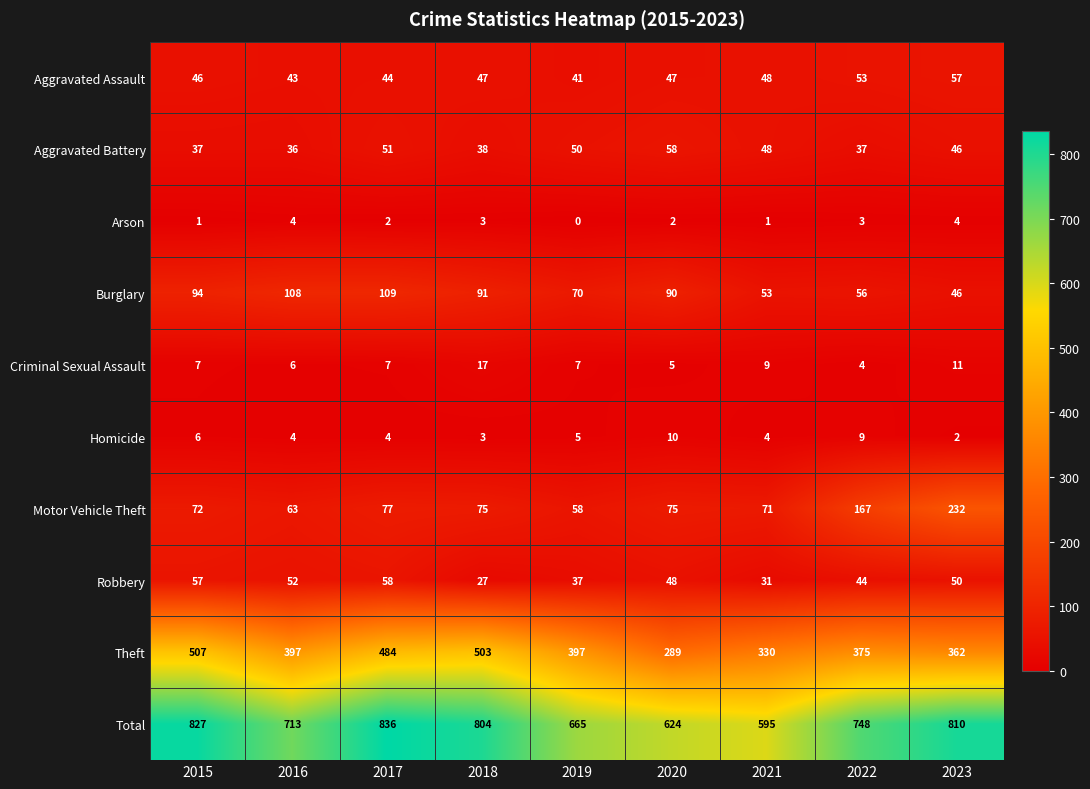

What is the difference between the Aggravated Battery values at 2016 and 2023?

10